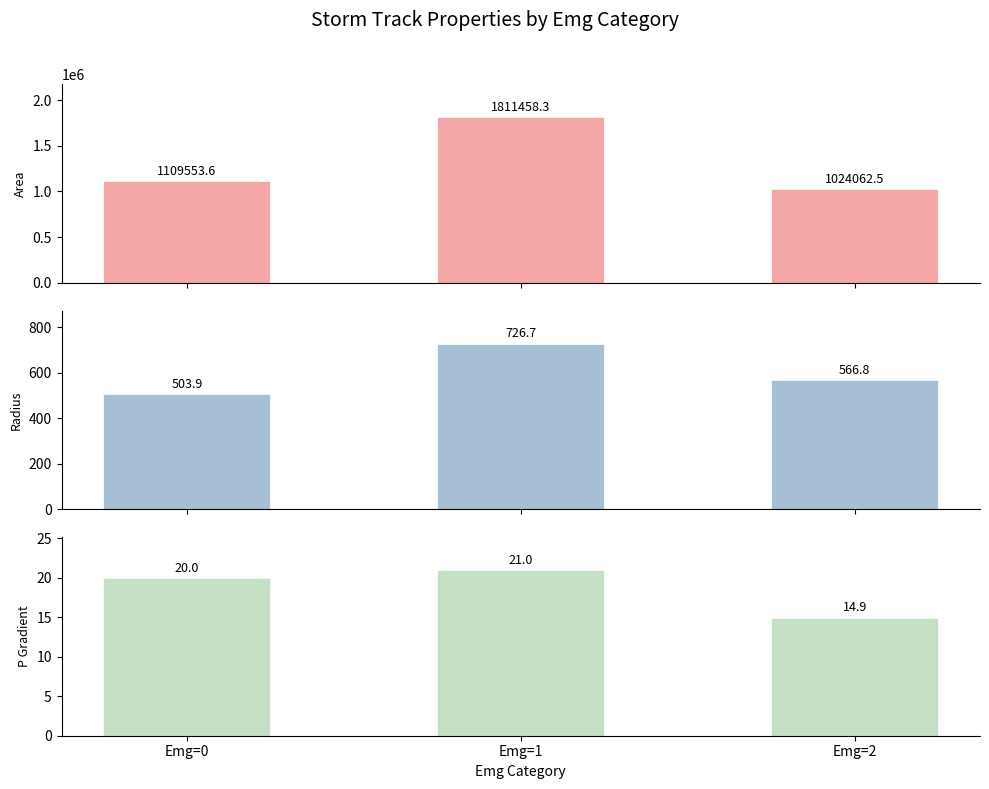

What is the lowest value of the Radius series?

503.9